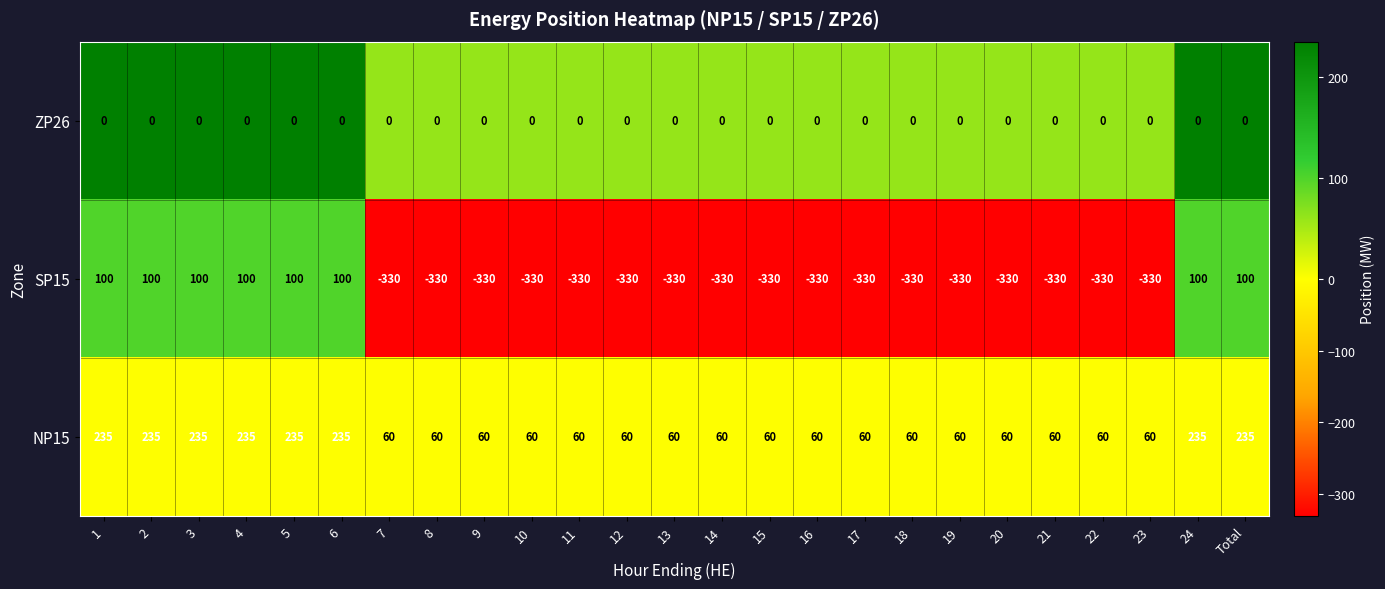

What is the smallest value displayed?

-330